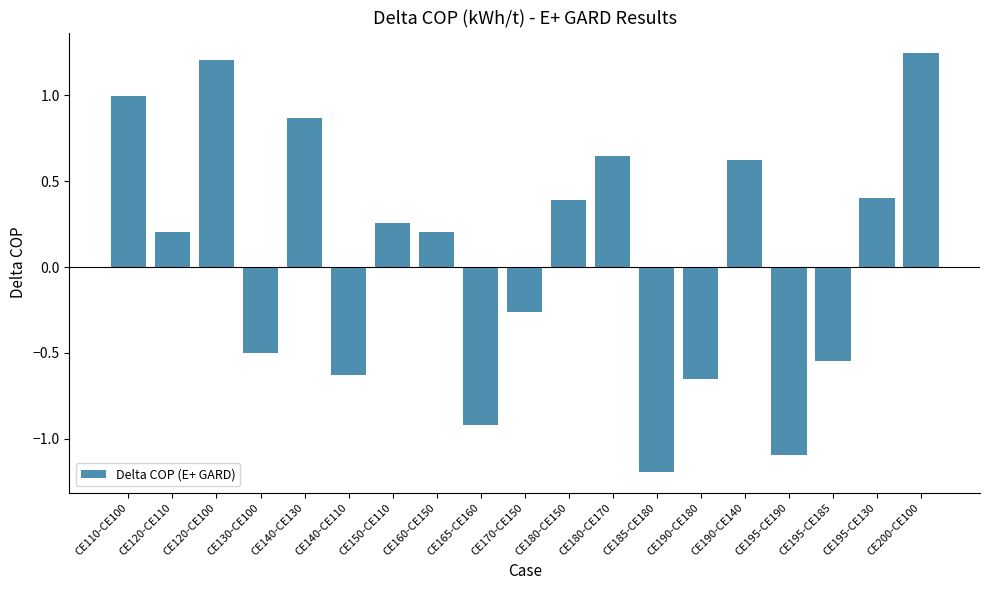

The chart shows a value of -1.1 at CE195-CE190. True or false?

True